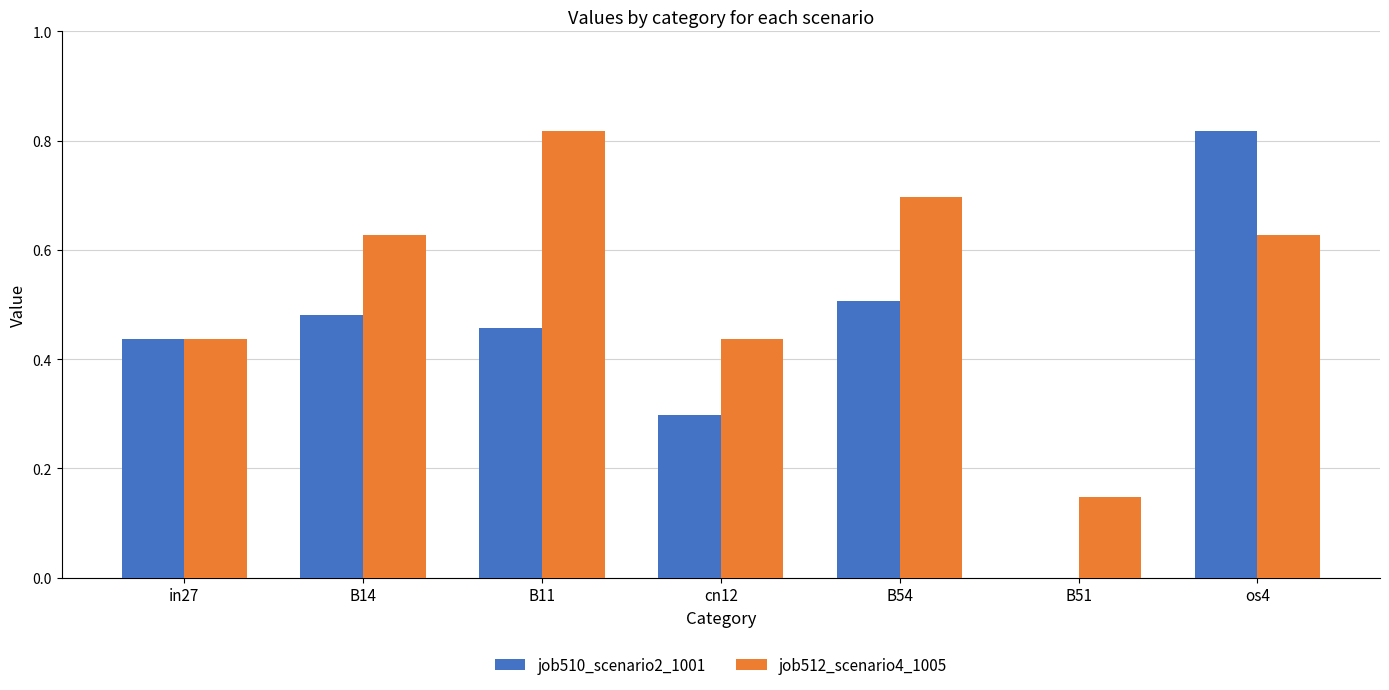

The job510_scenario2_1001 series shows 0.5 at B14. True or false?

True